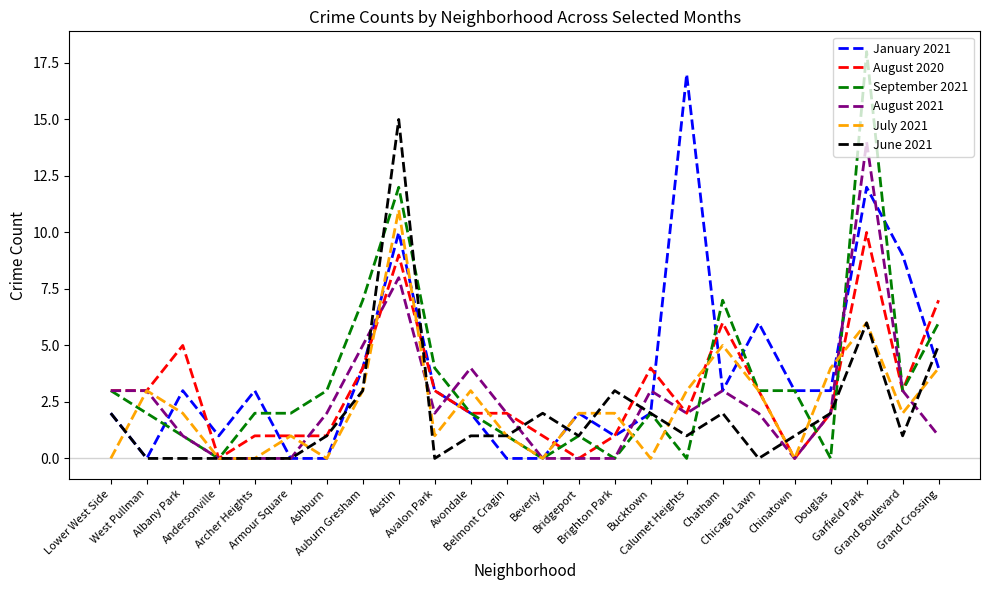

Reading right to left, what are all the values shown in this chart?

January 2021: Grand Crossing=4	Grand Boulevard=9	Garfield Park=12	Douglas=3	Chinatown=3	Chicago Lawn=6	Chatham=3	Calumet Heights=17	Bucktown=2	Brighton Park=1	Bridgeport=2	Beverly=0	Belmont Cragin=0	Avondale=2	Avalon Park=3	Austin=10	Auburn Gresham=4	Ashburn=0	Armour Square=0	Archer Heights=3	Andersonville=1	Albany Park=3	West Pullman=0	Lower West Side=2
August 2020: Grand Crossing=7	Grand Boulevard=3	Garfield Park=10	Douglas=2	Chinatown=0	Chicago Lawn=3	Chatham=6	Calumet Heights=2	Bucktown=4	Brighton Park=1	Bridgeport=0	Beverly=1	Belmont Cragin=2	Avondale=2	Avalon Park=3	Austin=9	Auburn Gresham=4	Ashburn=1	Armour Square=1	Archer Heights=1	Andersonville=0	Albany Park=5	West Pullman=3	Lower West Side=3
September 2021: Grand Crossing=6	Grand Boulevard=3	Garfield Park=18	Douglas=0	Chinatown=3	Chicago Lawn=3	Chatham=7	Calumet Heights=0	Bucktown=2	Brighton Park=0	Bridgeport=1	Beverly=0	Belmont Cragin=1	Avondale=2	Avalon Park=4	Austin=12	Auburn Gresham=7	Ashburn=3	Armour Square=2	Archer Heights=2	Andersonville=0	Albany Park=1	West Pullman=2	Lower West Side=3
August 2021: Grand Crossing=1	Grand Boulevard=3	Garfield Park=14	Douglas=2	Chinatown=0	Chicago Lawn=2	Chatham=3	Calumet Heights=2	Bucktown=3	Brighton Park=0	Bridgeport=0	Beverly=0	Belmont Cragin=2	Avondale=4	Avalon Park=2	Austin=8	Auburn Gresham=5	Ashburn=2	Armour Square=0	Archer Heights=0	Andersonville=0	Albany Park=1	West Pullman=3	Lower West Side=3
July 2021: Grand Crossing=4	Grand Boulevard=2	Garfield Park=6	Douglas=4	Chinatown=0	Chicago Lawn=3	Chatham=5	Calumet Heights=3	Bucktown=0	Brighton Park=2	Bridgeport=2	Beverly=0	Belmont Cragin=1	Avondale=3	Avalon Park=1	Austin=11	Auburn Gresham=3	Ashburn=0	Armour Square=1	Archer Heights=0	Andersonville=0	Albany Park=2	West Pullman=3	Lower West Side=0
June 2021: Grand Crossing=5	Grand Boulevard=1	Garfield Park=6	Douglas=2	Chinatown=1	Chicago Lawn=0	Chatham=2	Calumet Heights=1	Bucktown=2	Brighton Park=3	Bridgeport=1	Beverly=2	Belmont Cragin=1	Avondale=1	Avalon Park=0	Austin=15	Auburn Gresham=3	Ashburn=1	Armour Square=0	Archer Heights=0	Andersonville=0	Albany Park=0	West Pullman=0	Lower West Side=2